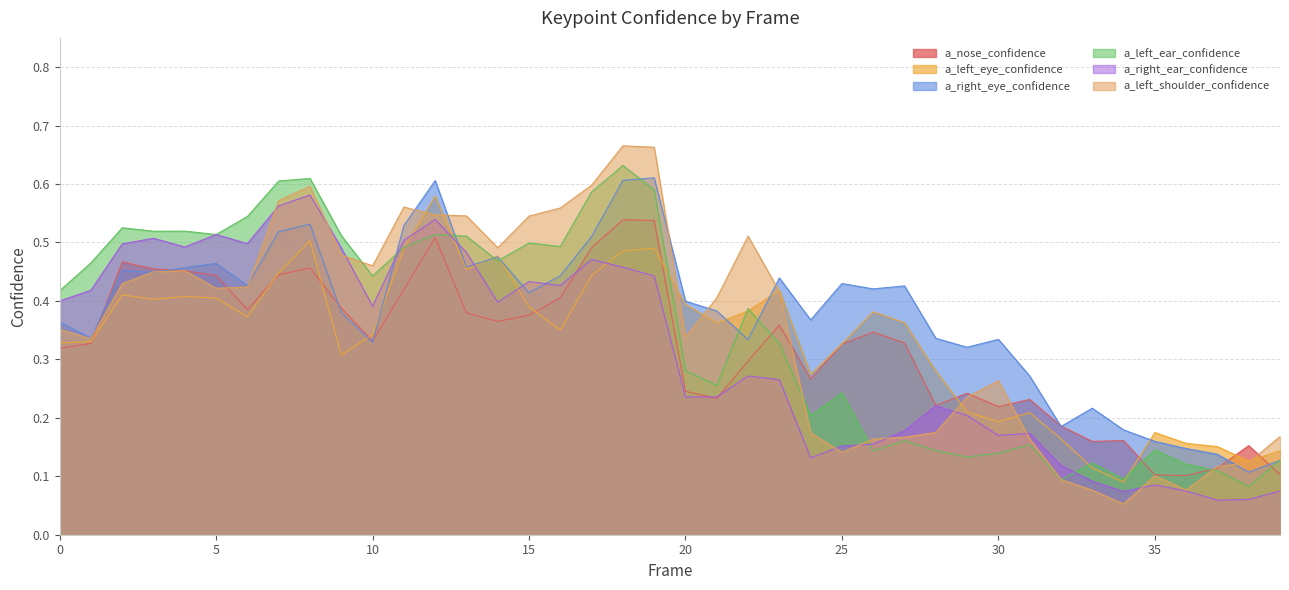

Which series has the widest spread of values?

a_left_shoulder_confidence